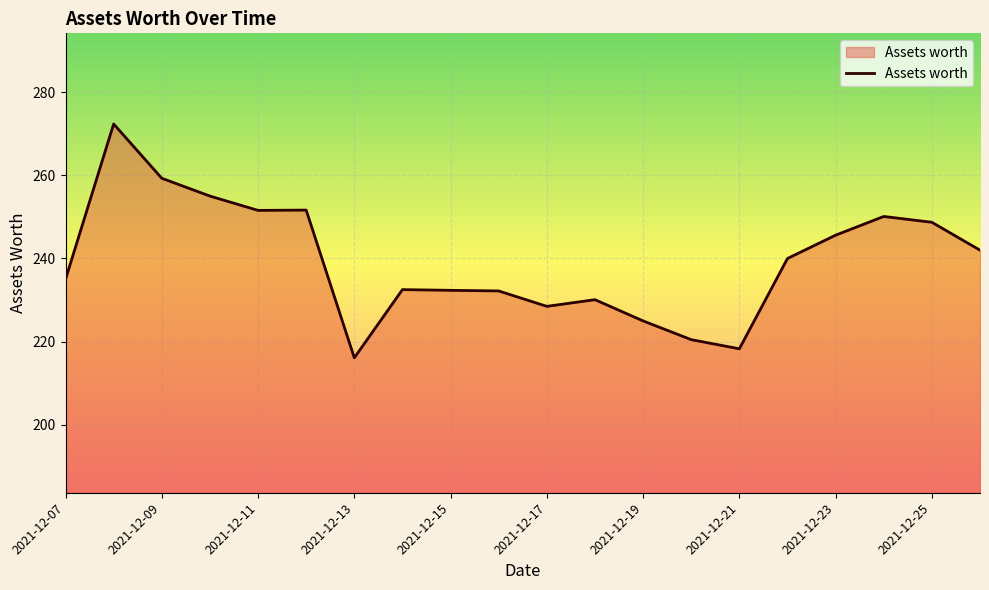

What is the difference between the maximum and minimum values?

56.2